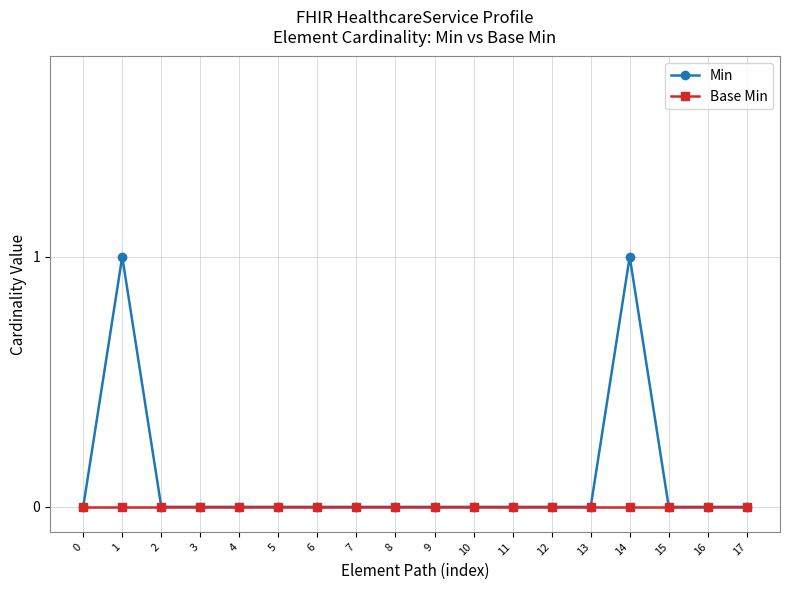

List the series in order of their peak value, lowest first.

Base Min, Min